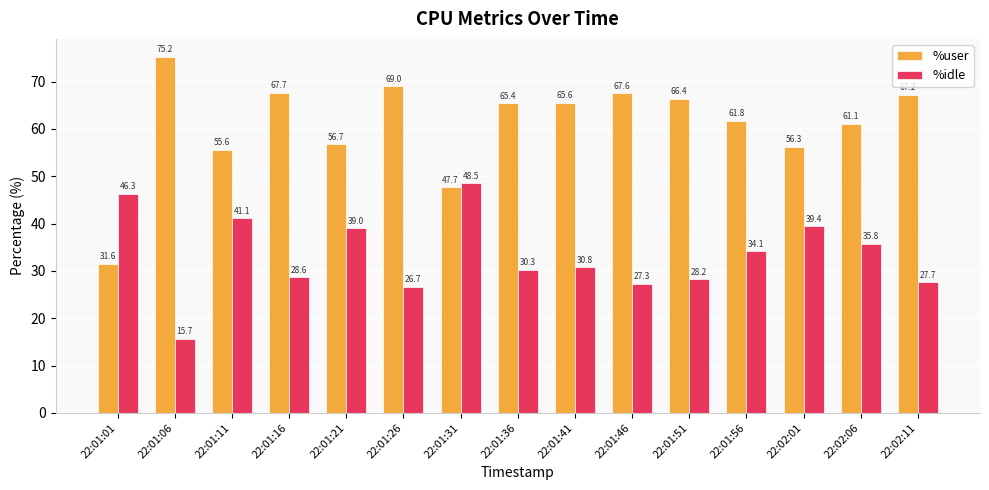

Which series has the largest total across all categories?

%user